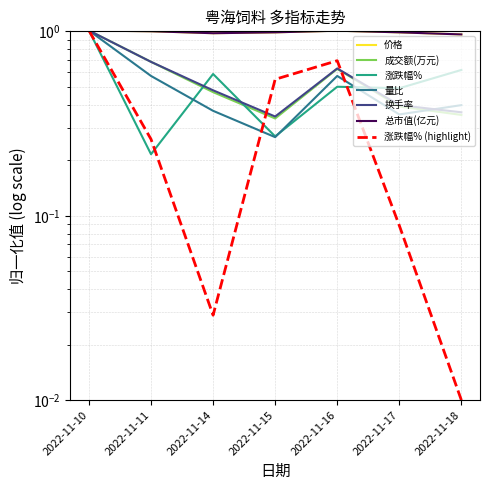

Which has a higher value, 2022-11-10 or 2022-11-17?

2022-11-10